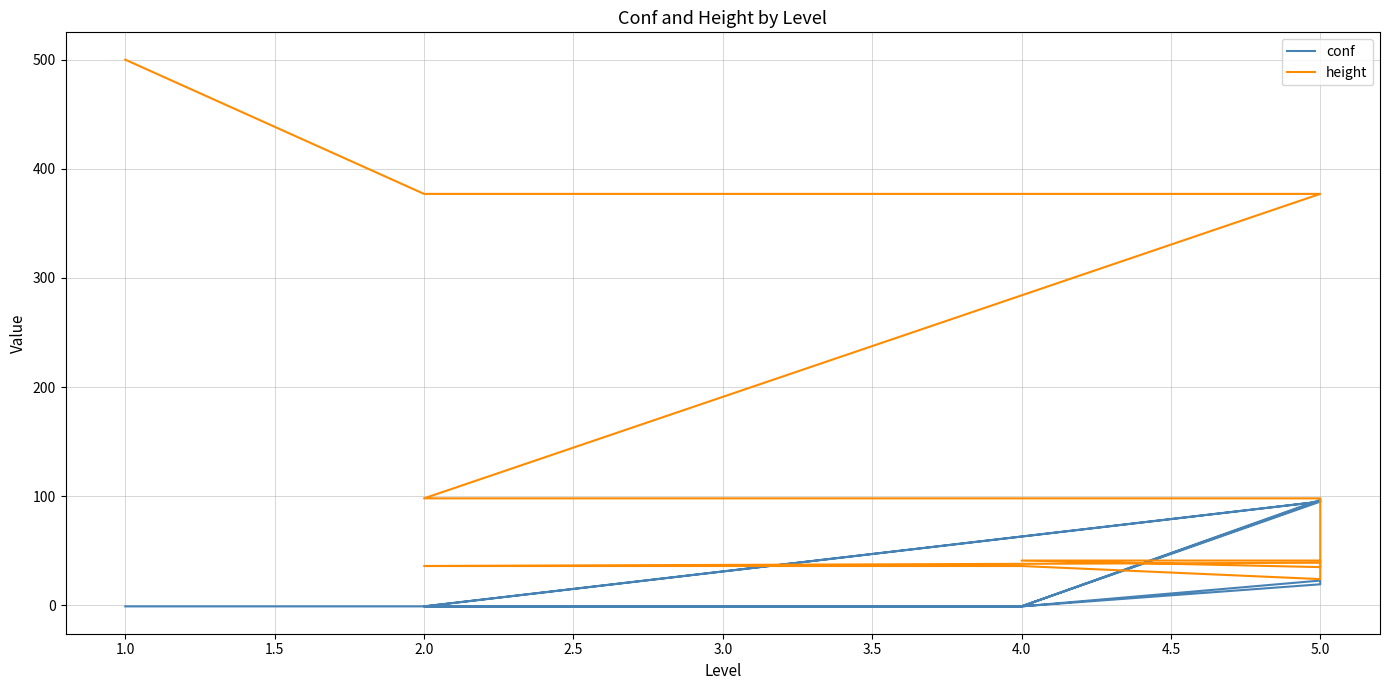

In height, how many points are lower than both neighbors (excluding endpoints)?

2